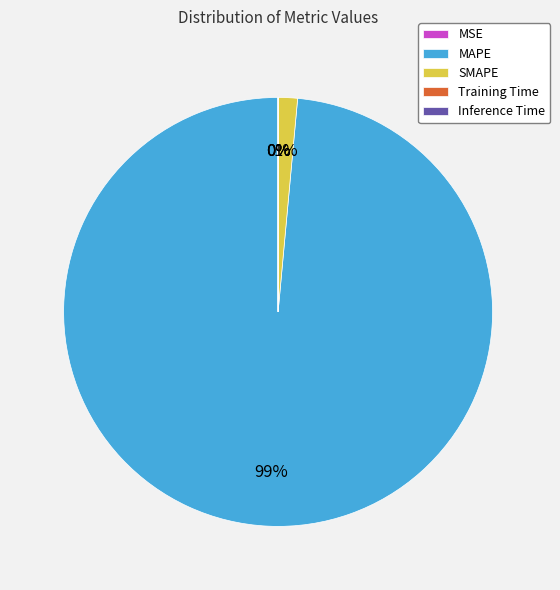

Which category accounts for the majority?

MAPE